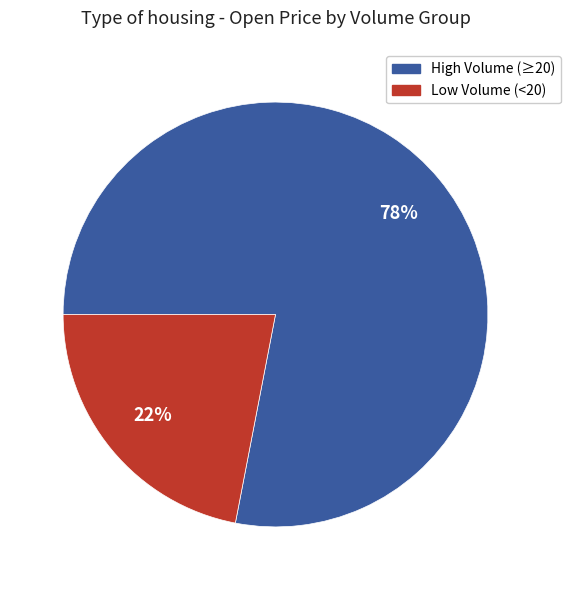

To the nearest percent, what is the difference between the largest and smallest slice percentages?

56%